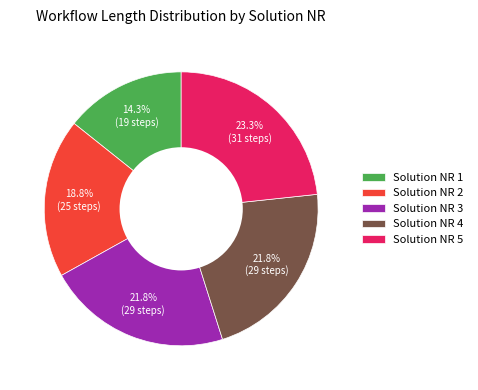

Does any single category account for the majority?

No